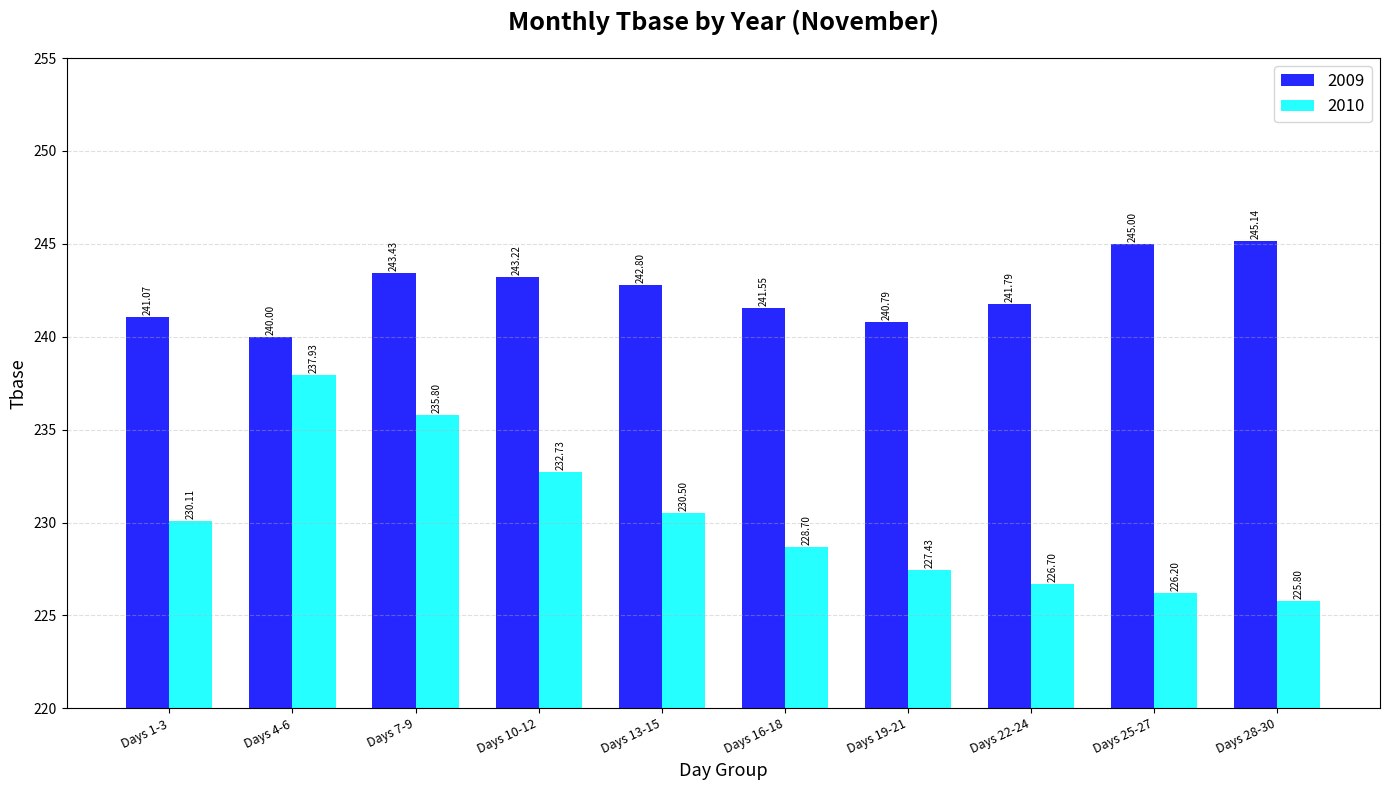

Between Days 4-6 and Days 13-15, which series saw the biggest shift?

2010